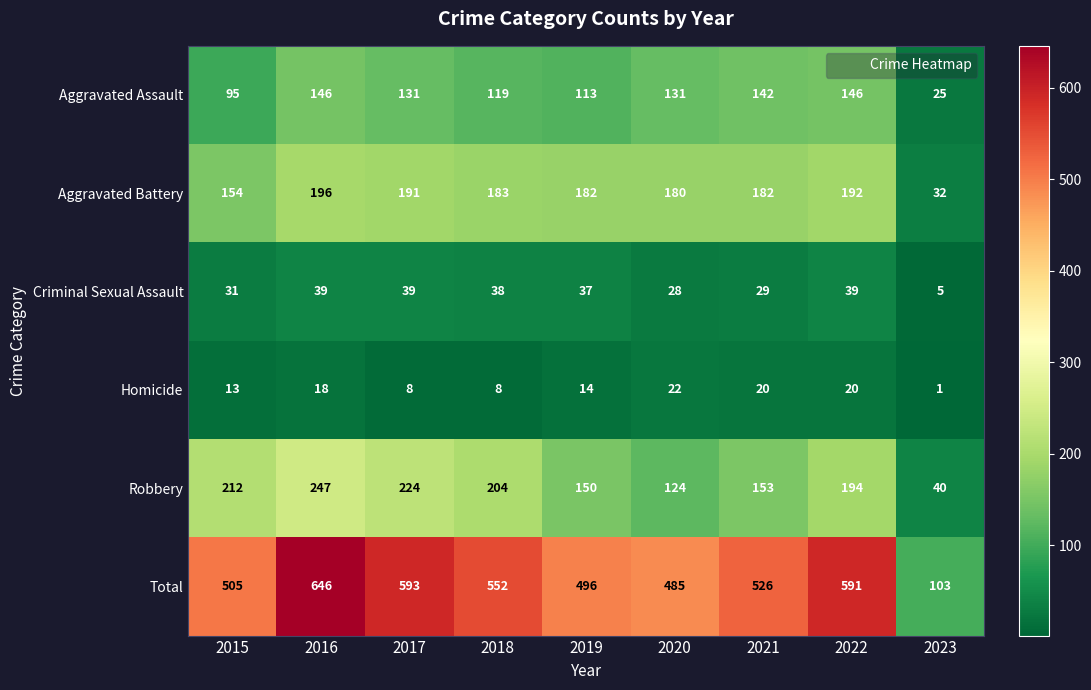

Which category has the lowest value in the Homicide series?

2023